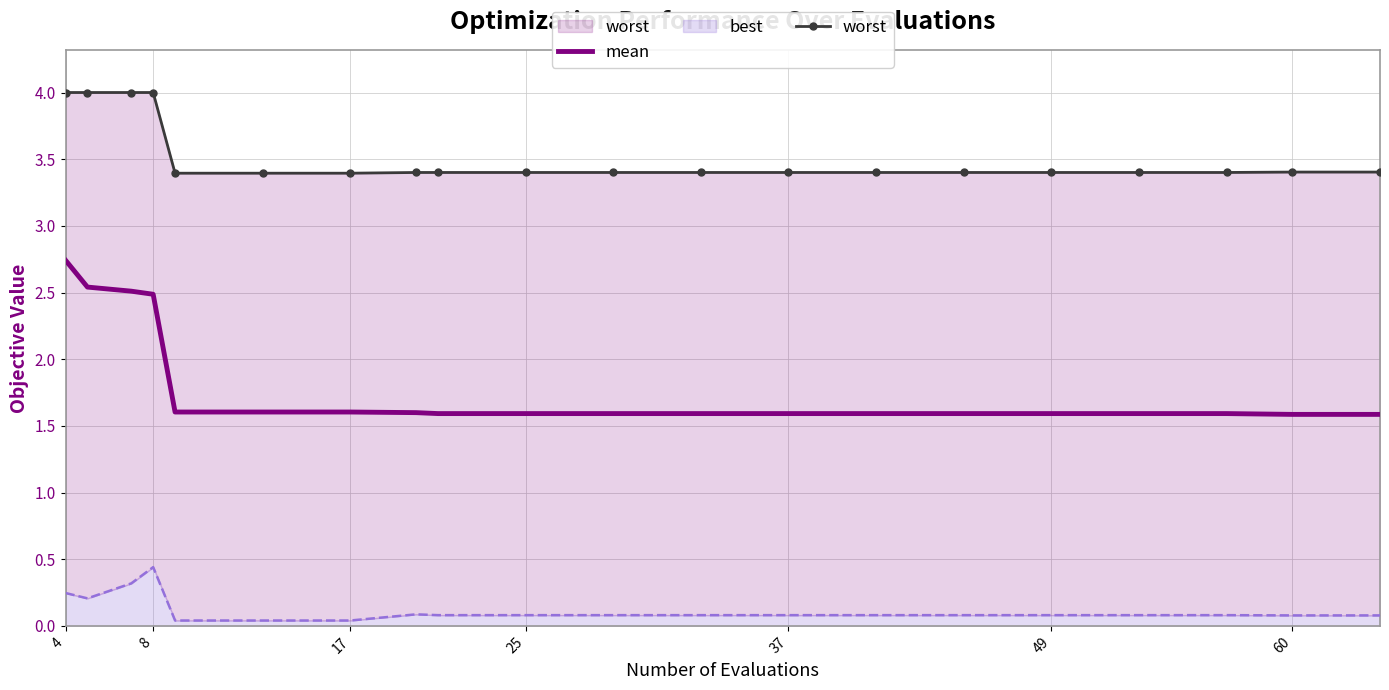

At how many categories does at least one series exceed 3?

20